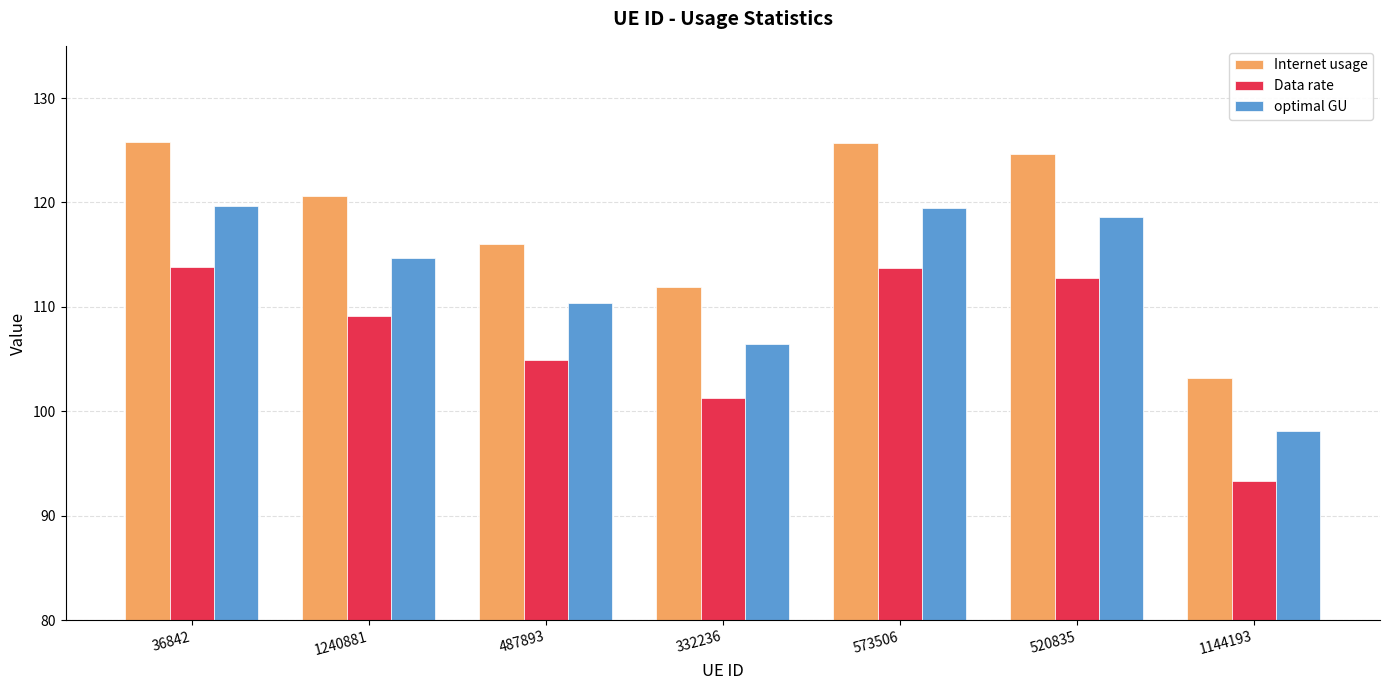

What is the maximum value for Data rate?

113.8